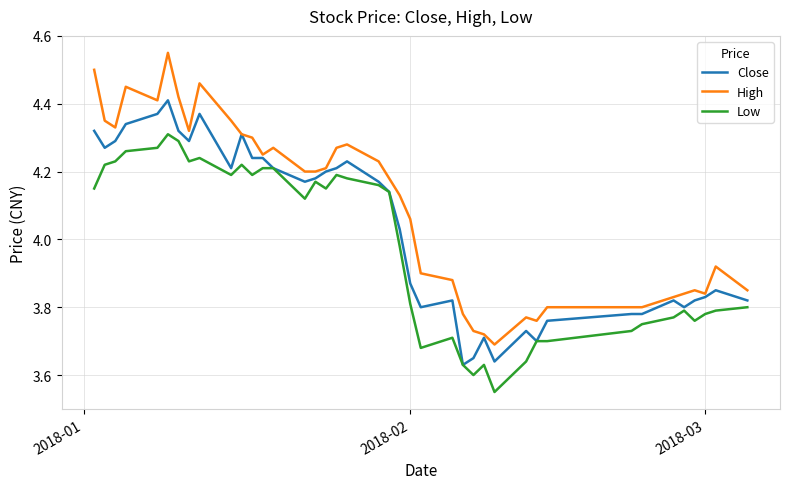

List the series in order of their peak value, lowest first.

Low, Close, High